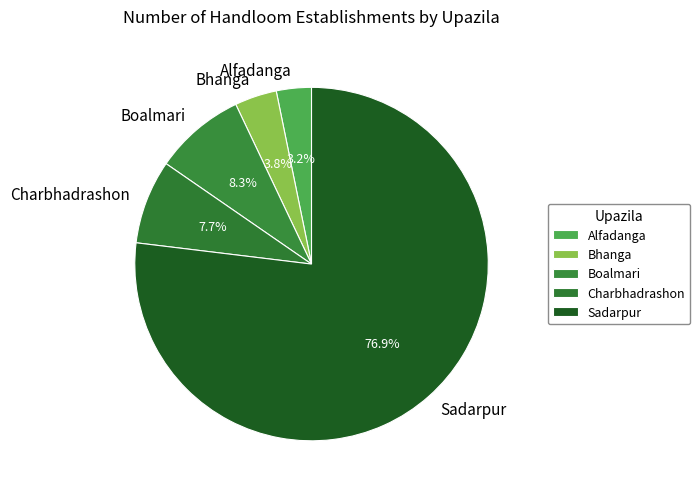

How many segments does this pie chart have?

5